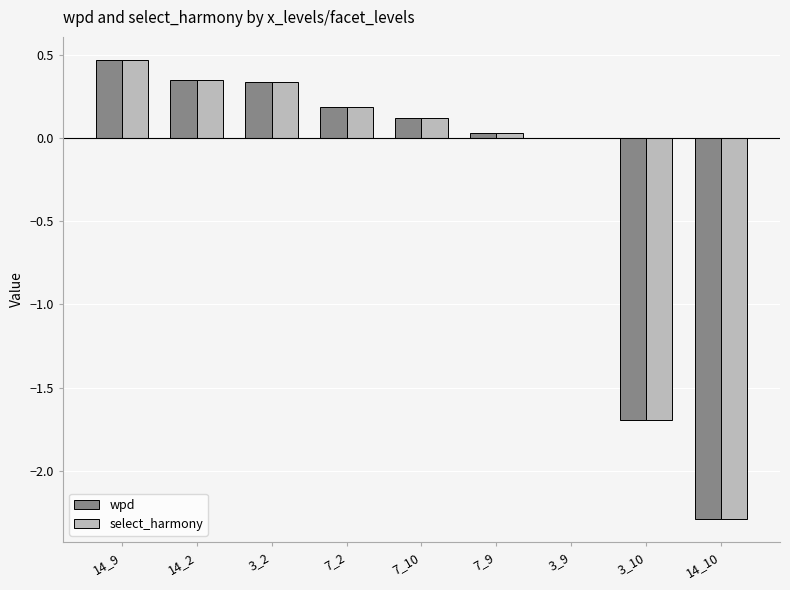

What is the highest value of the select_harmony series?

0.5